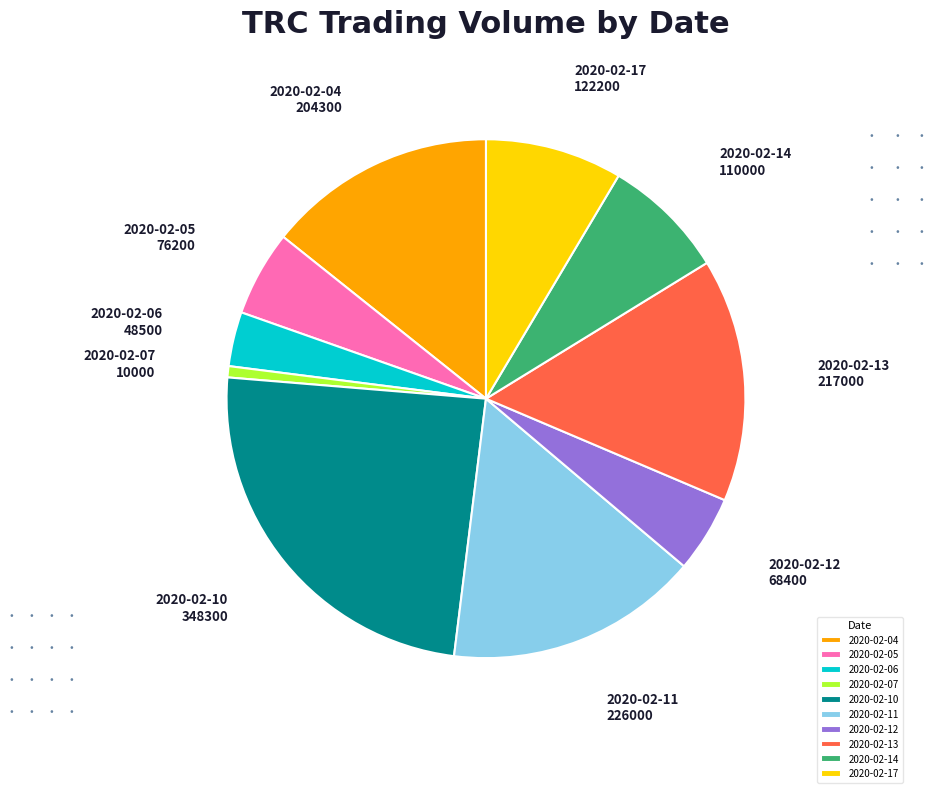

How many segments does this pie chart have?

10